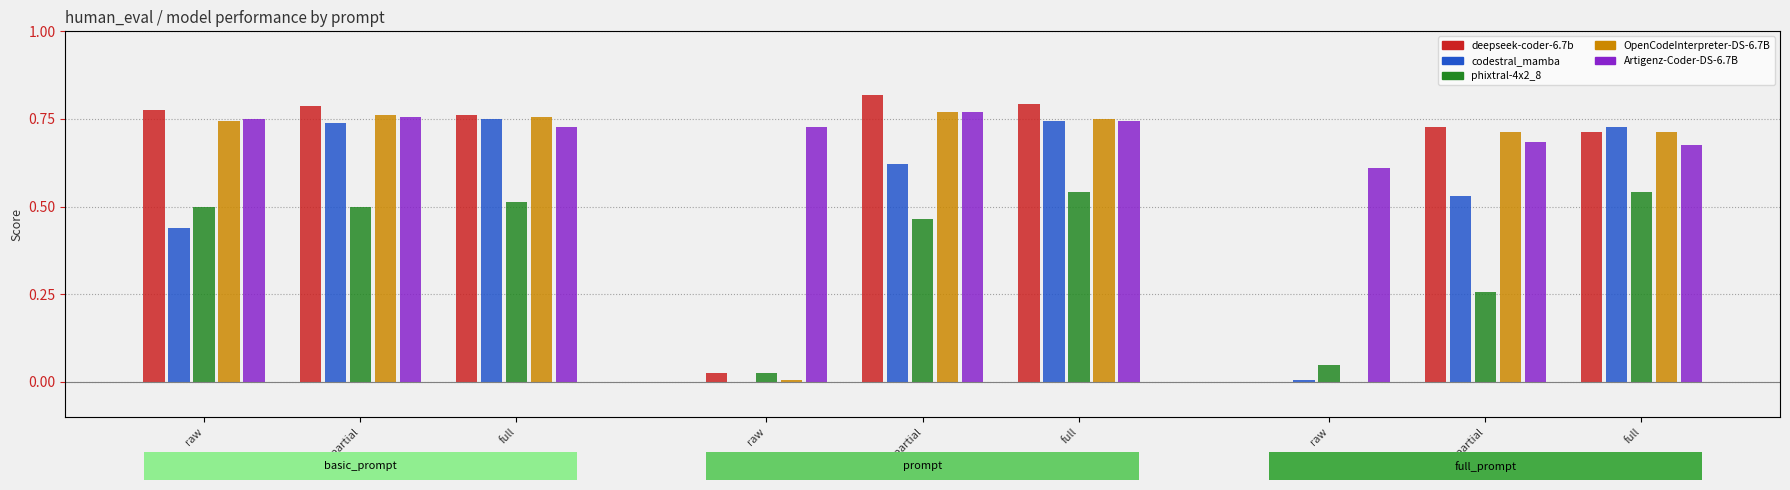

True or false: Artigenz-Coder-DS-6.7B has a value of 1.1 at basic_prompt.

False